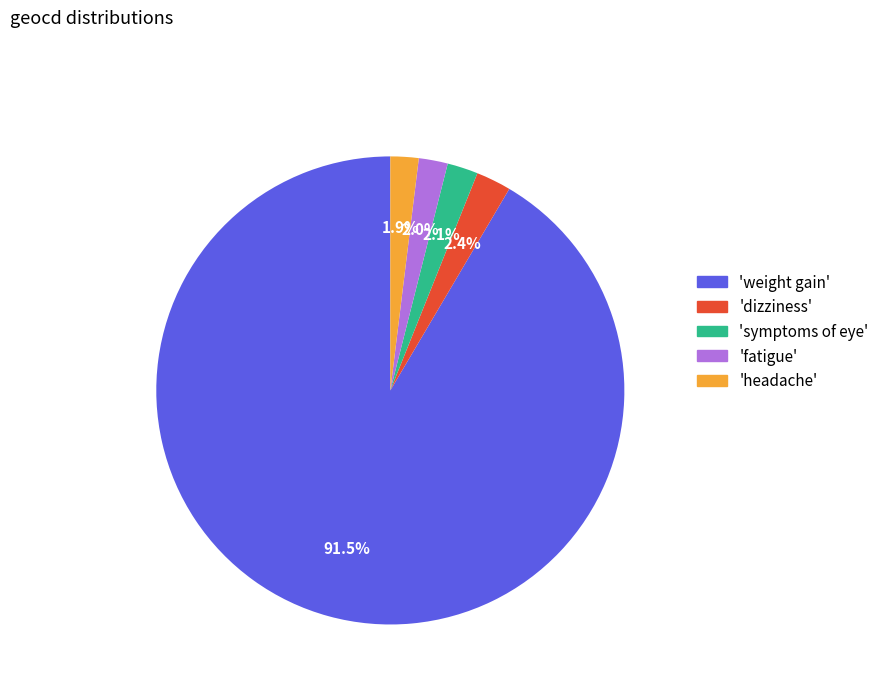

What is the ratio of the value at 'symptoms of eye' to the value at 'fatigue'?

1.1